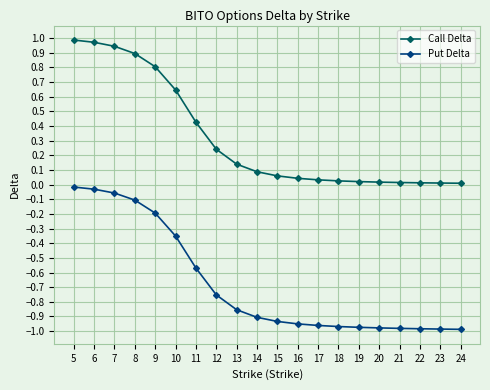

Rank the series by their maximum value, from lowest to highest.

Put Delta, Call Delta